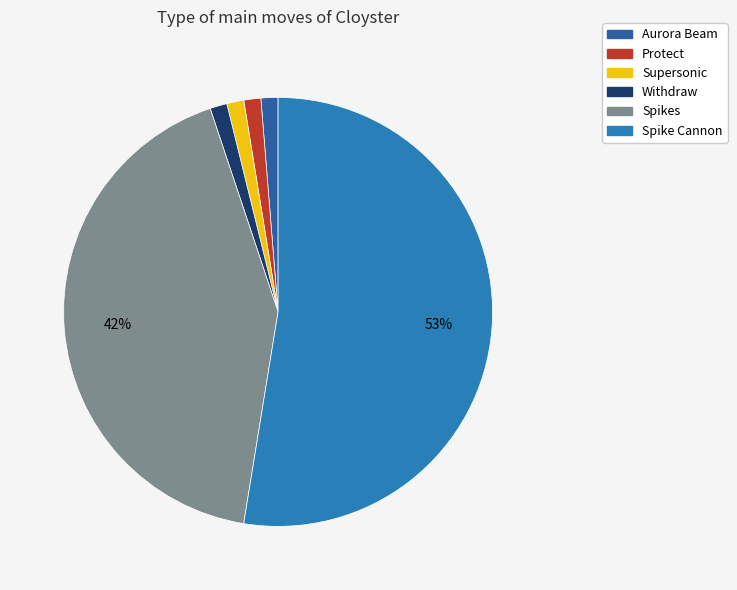

How many slices are in this pie chart?

6